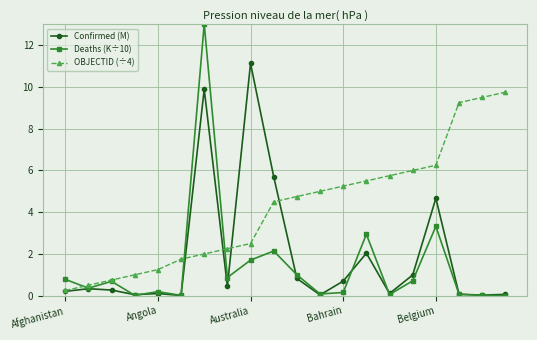

True or false: Confirmed (M) and OBJECTID (÷4) cross at least once.

True